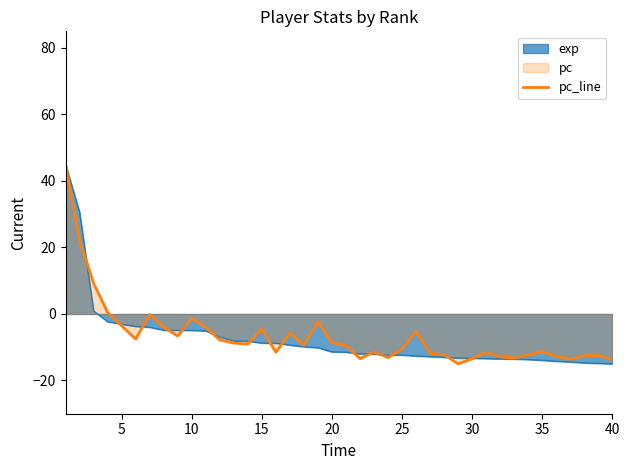

What is the maximum value shown in the chart?

45.0